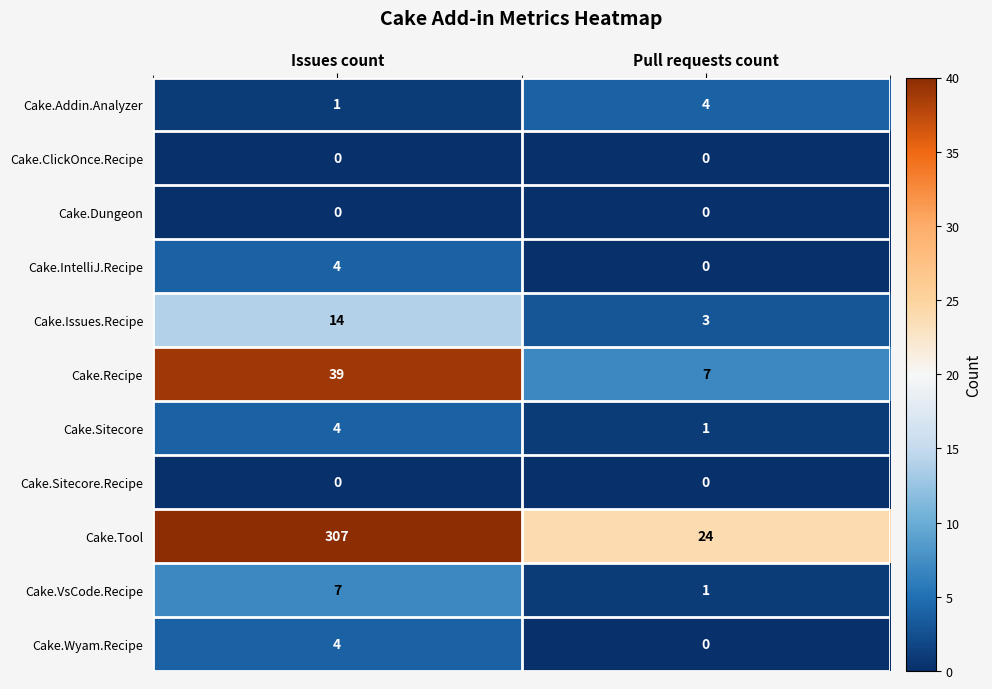

Is it true that Cake.Wyam.Recipe equals 4 at Issues count?

True